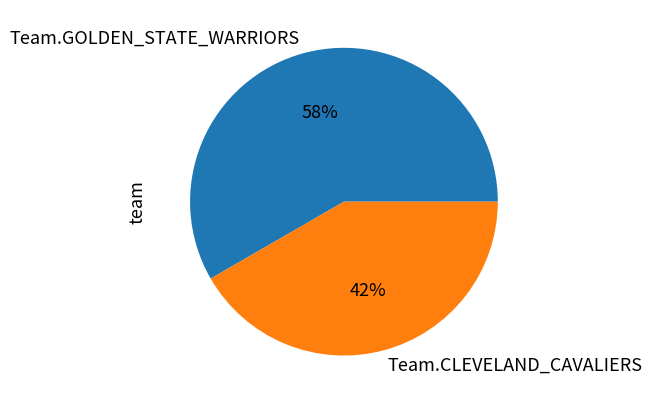

Does Team.GOLDEN_STATE_WARRIORS account for over 50% of the chart?

Yes